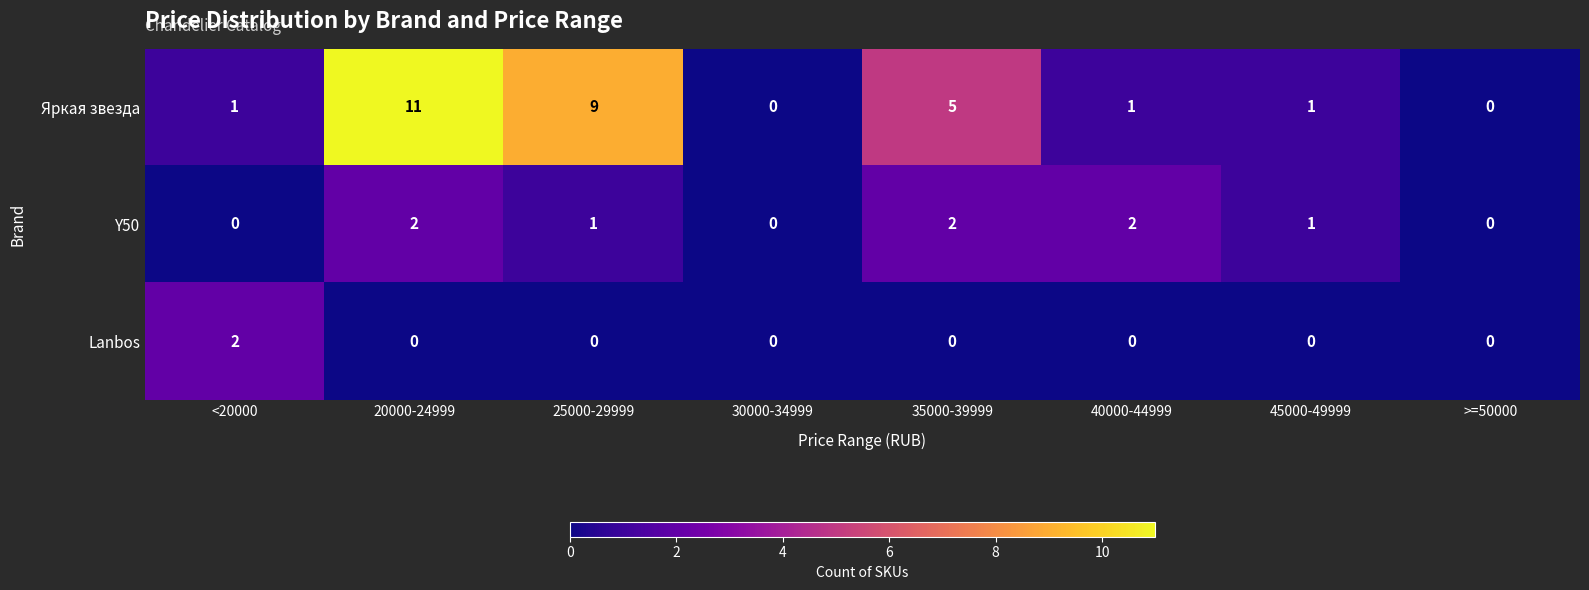

Reading right to left, list all the values displayed in this chart.

Яркая звезда: >=50000=0	45000-49999=1	40000-44999=1	35000-39999=5	30000-34999=0	25000-29999=9	20000-24999=11	<20000=1
Y50: >=50000=0	45000-49999=1	40000-44999=2	35000-39999=2	30000-34999=0	25000-29999=1	20000-24999=2	<20000=0
Lanbos: >=50000=0	45000-49999=0	40000-44999=0	35000-39999=0	30000-34999=0	25000-29999=0	20000-24999=0	<20000=2